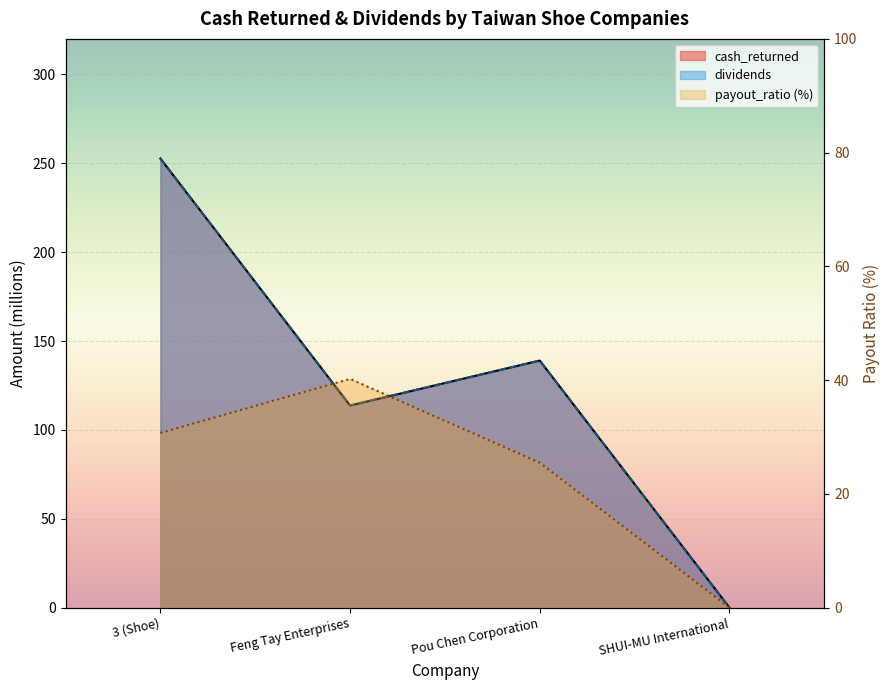

What are all the series names shown in the legend?

cash_returned, dividends, payout_ratio